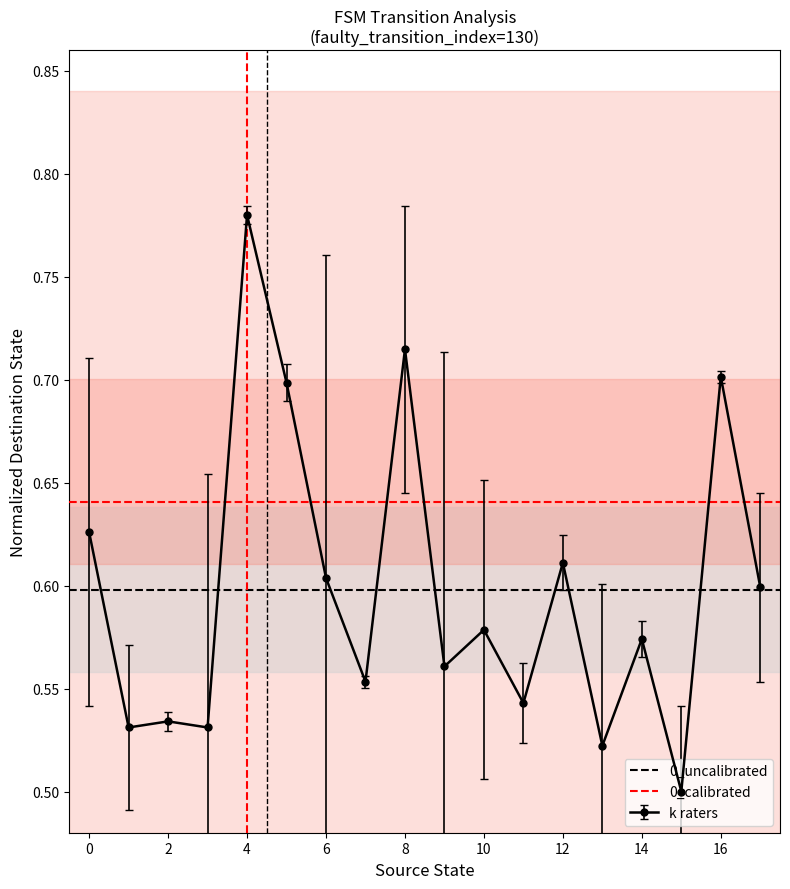

True or false: k raters has more than 0 interior local peaks.

True